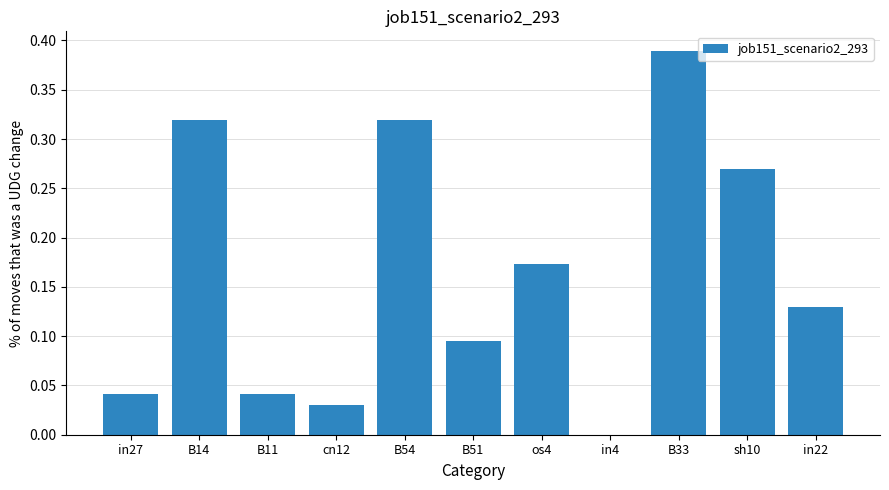

True or false: the data shows 0.4 at sh10.

False